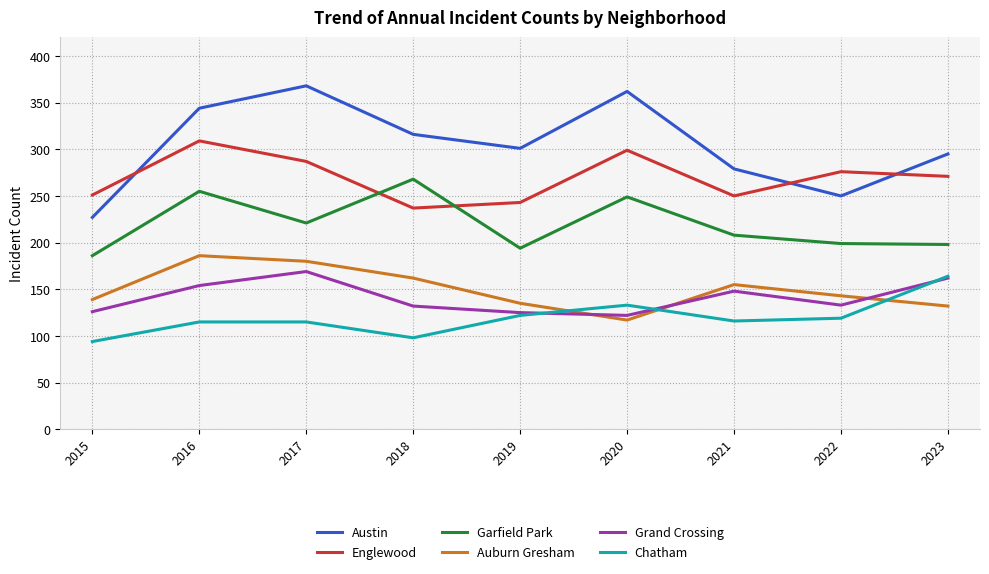

Read the Auburn Gresham value at 2023.

132